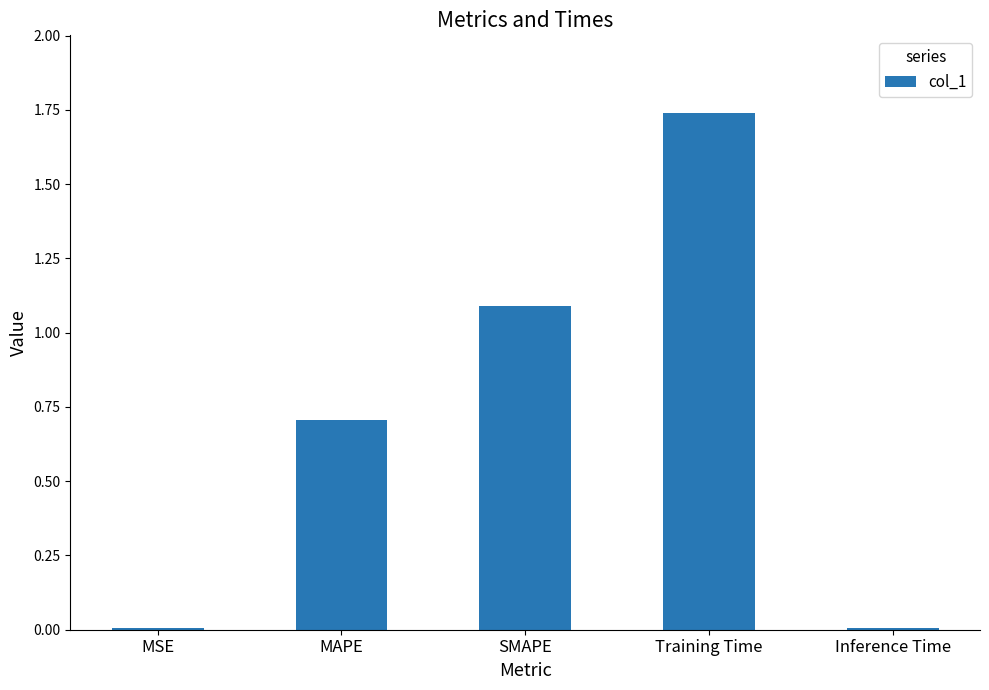

What is the sum of all values?

3.5